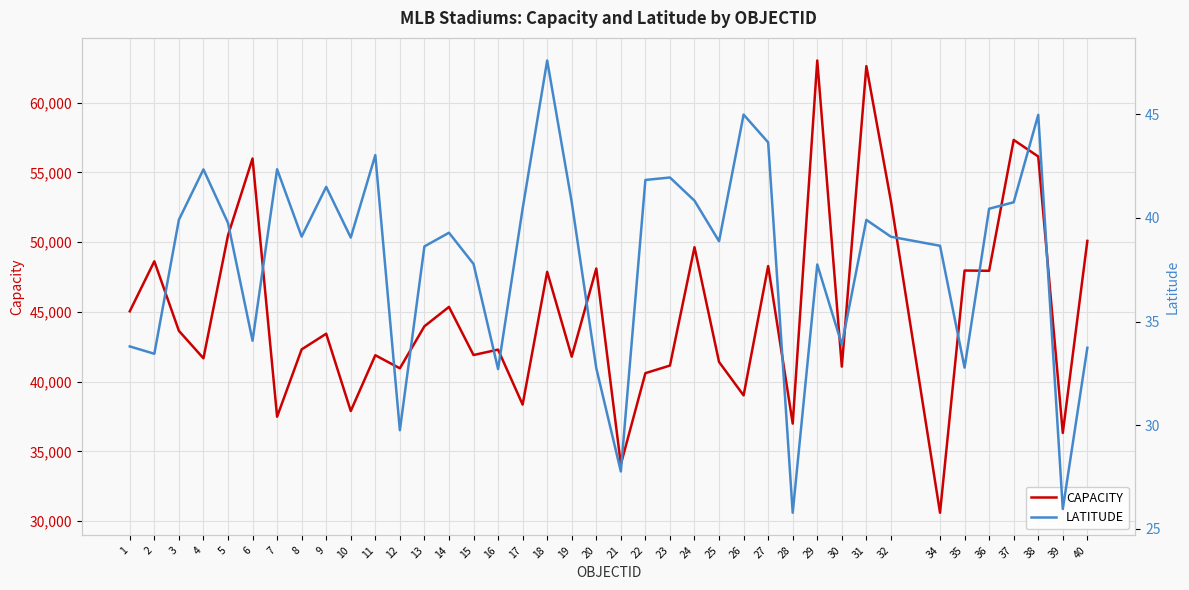

Where does the LATITUDE series first go above 39?

3